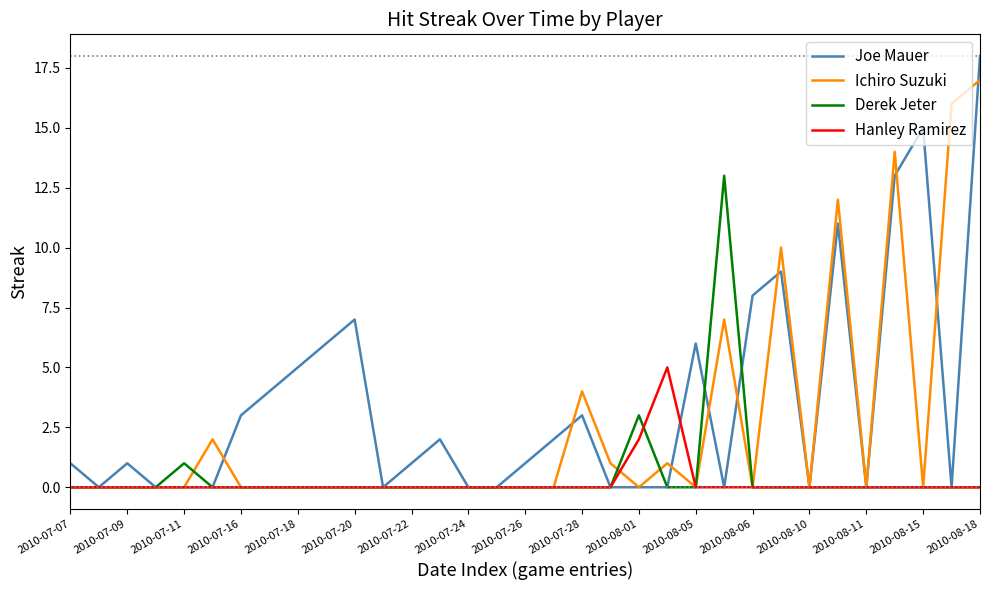

What is the greatest value displayed?

18